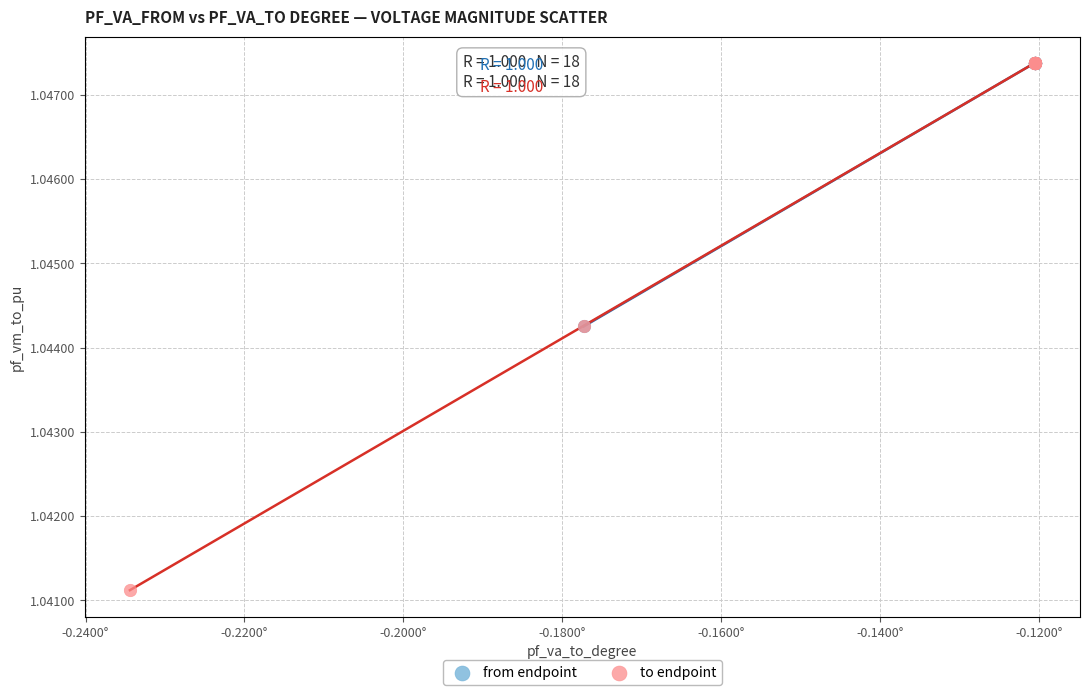

Which series has the largest Y range (max minus min)?

to endpoint